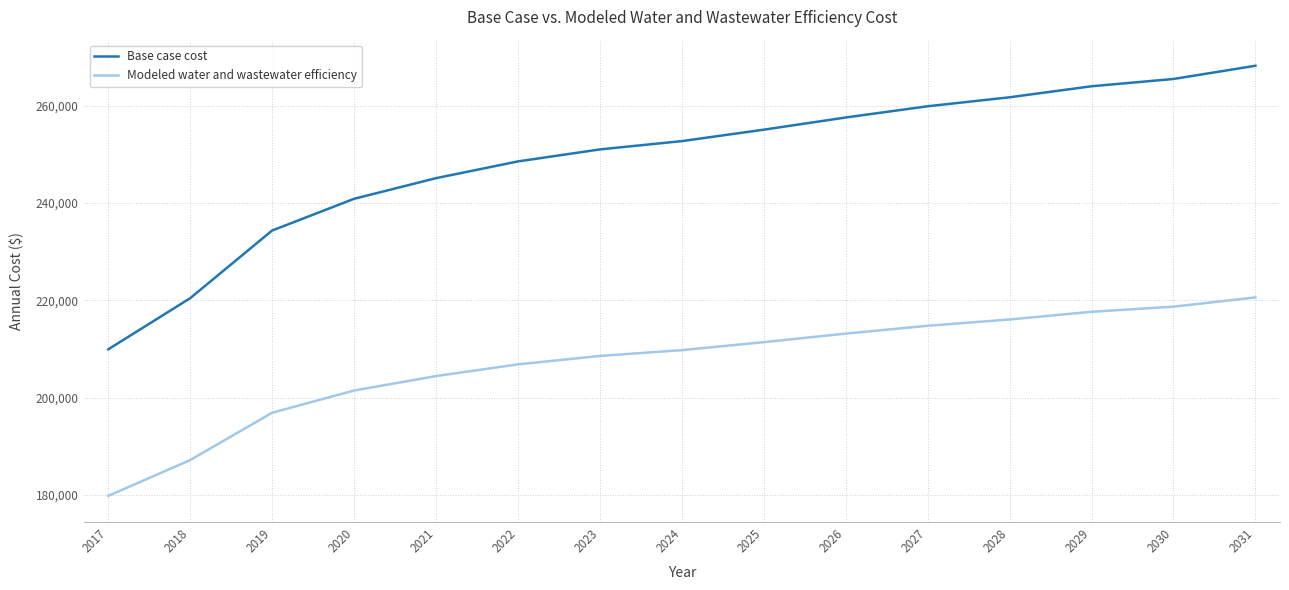

At which category is the sum across all series the highest?

2031